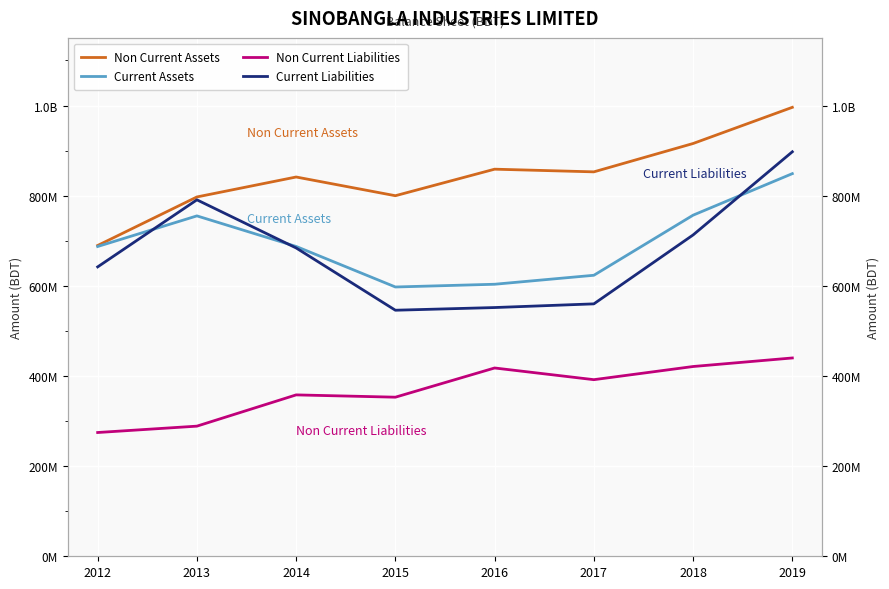

What is the minimum value for Current Liabilities?

545835177